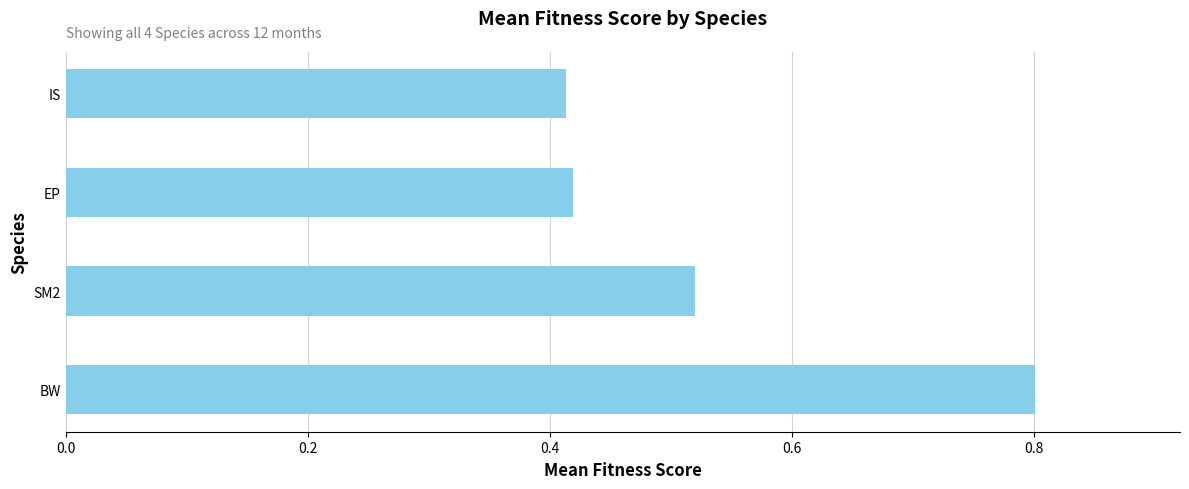

Which category has the highest value across all series?

BW